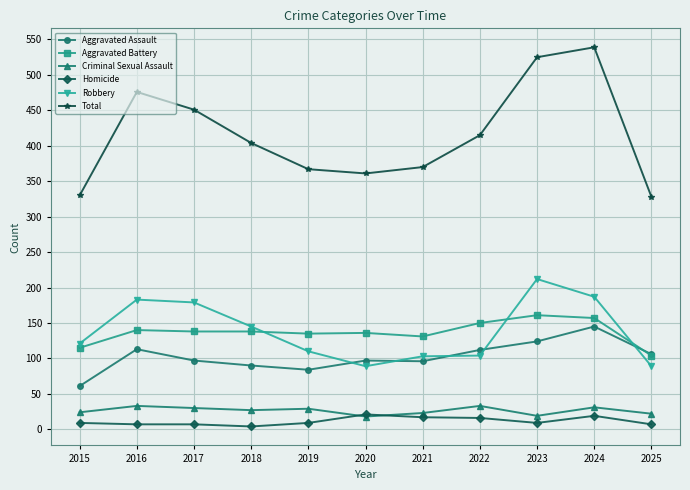

What is the sum of the Criminal Sexual Assault values at 2019 and 2021?

52